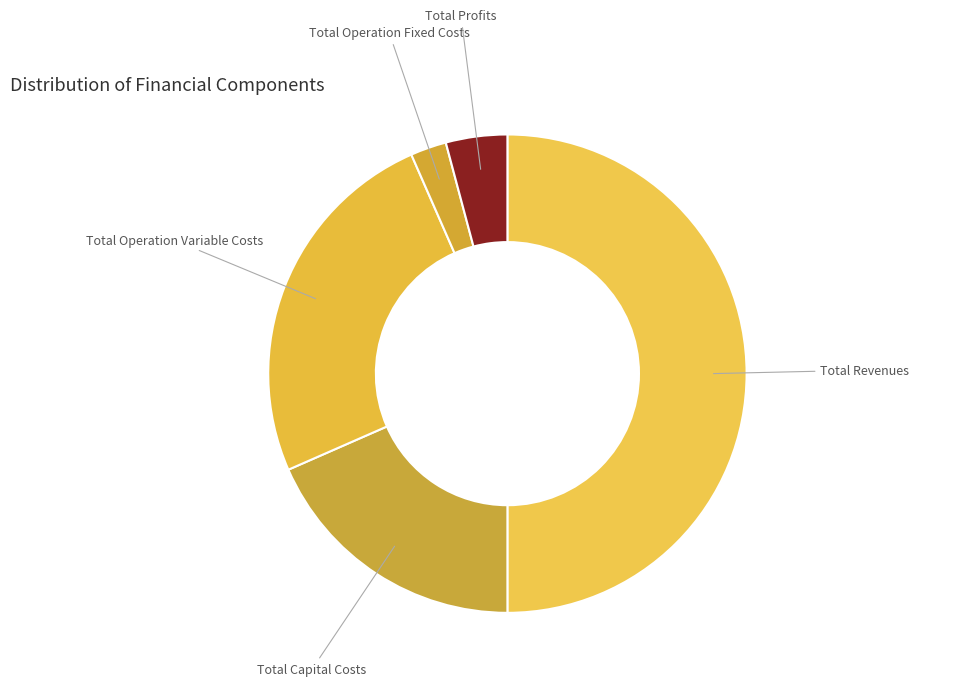

How many segments does this pie chart have?

5